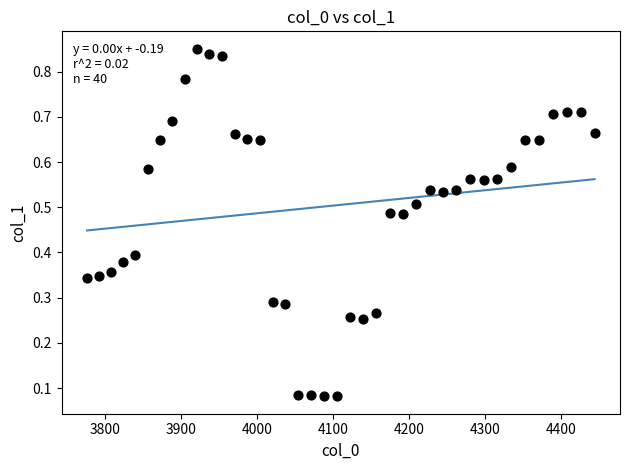

What is the range of X values (max minus min)?

667.4